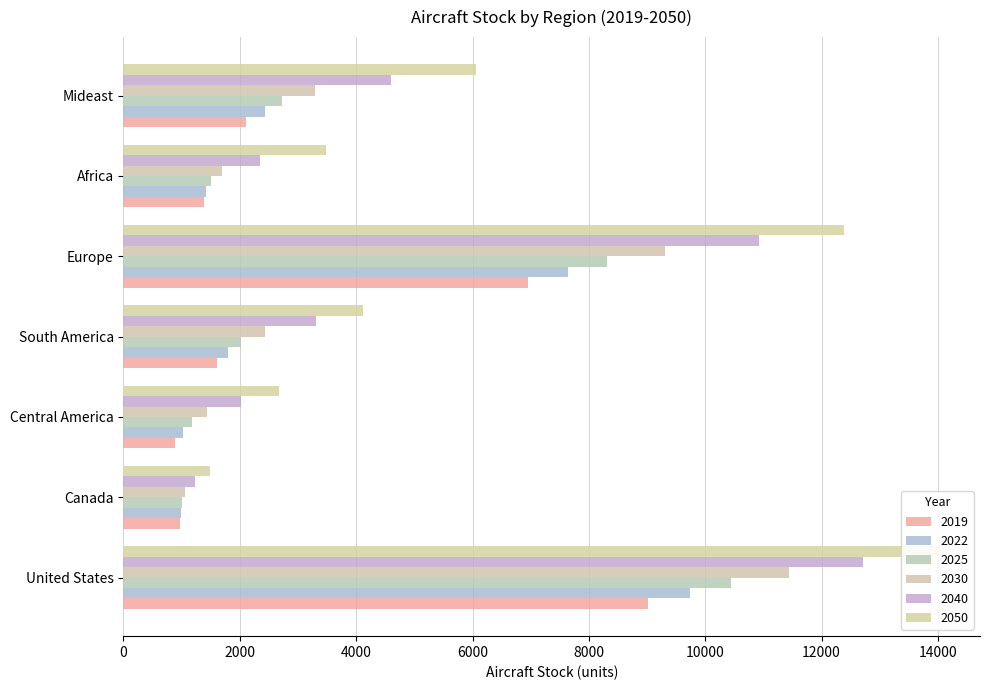

List the series in order of their peak value, lowest first.

2019, 2022, 2025, 2030, 2040, 2050